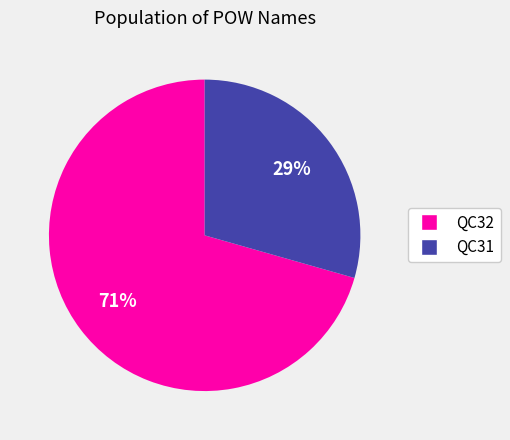

To the nearest percent, what is the average slice percentage?

50%